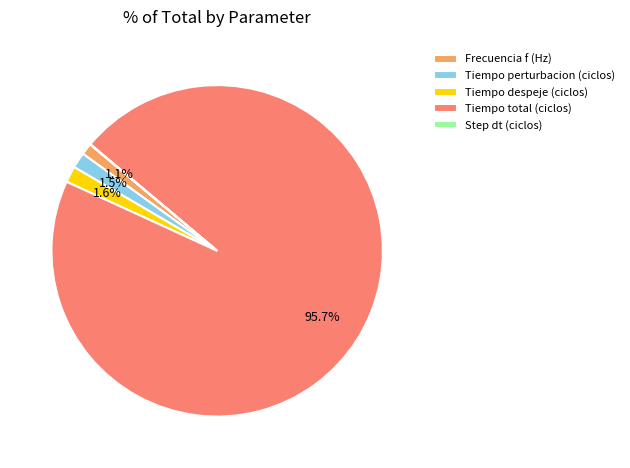

Do Frecuencia f (Hz) and Tiempo perturbacion (ciclos) together represent more than half of the pie?

No